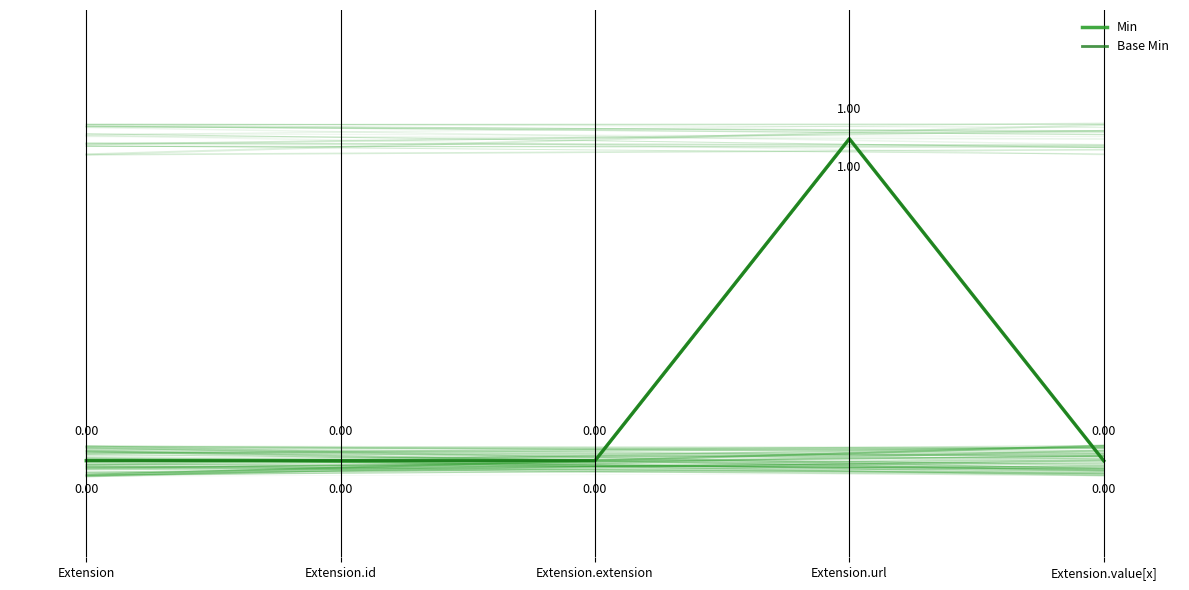

What position from the left is Extension?

1